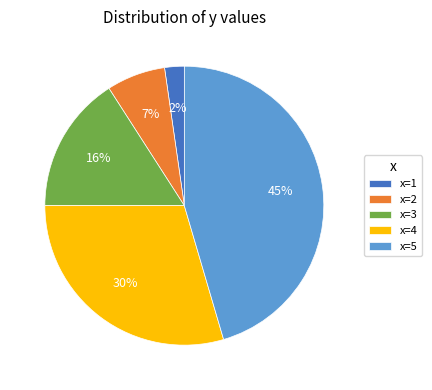

How many segments does this pie chart have?

5